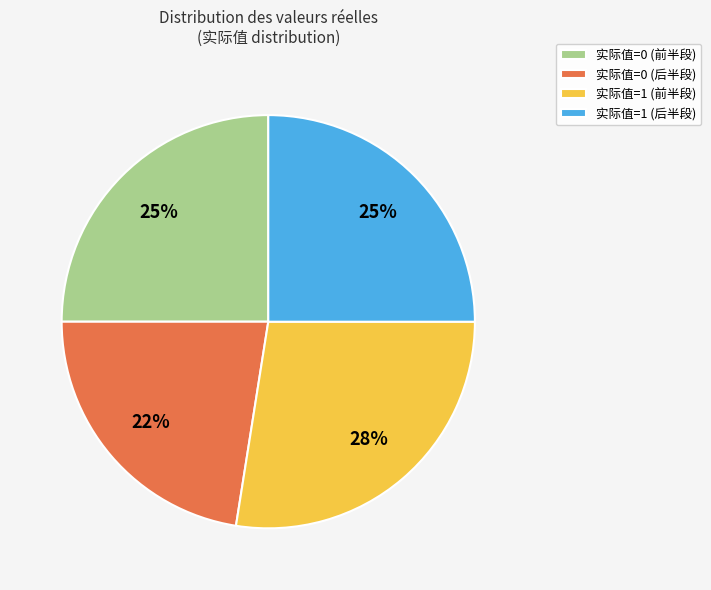

Does 实际值=0 (前半段) account for over 50% of the chart?

No